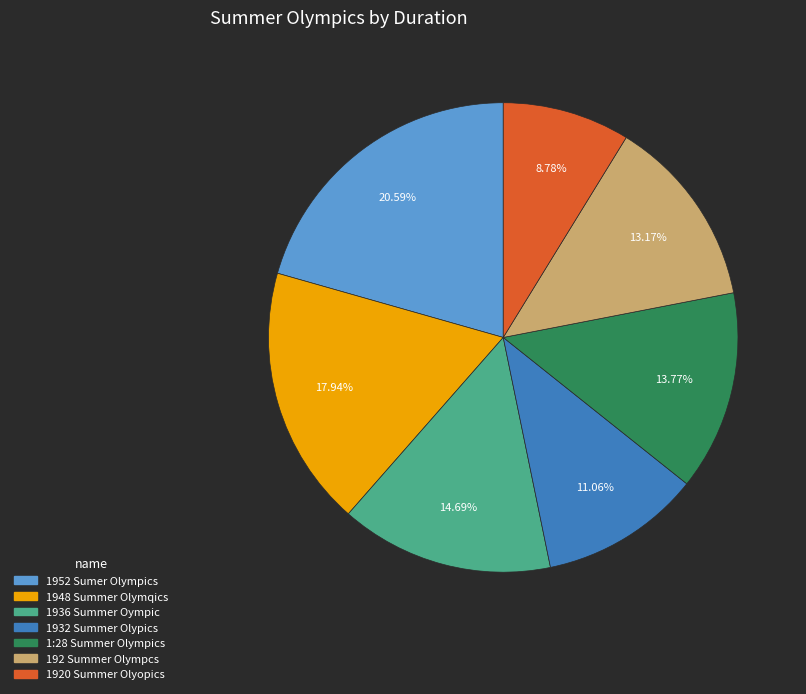

Is the sum of 1920 Summer Olyopics and 192 Summer Olympcs greater than half?

No